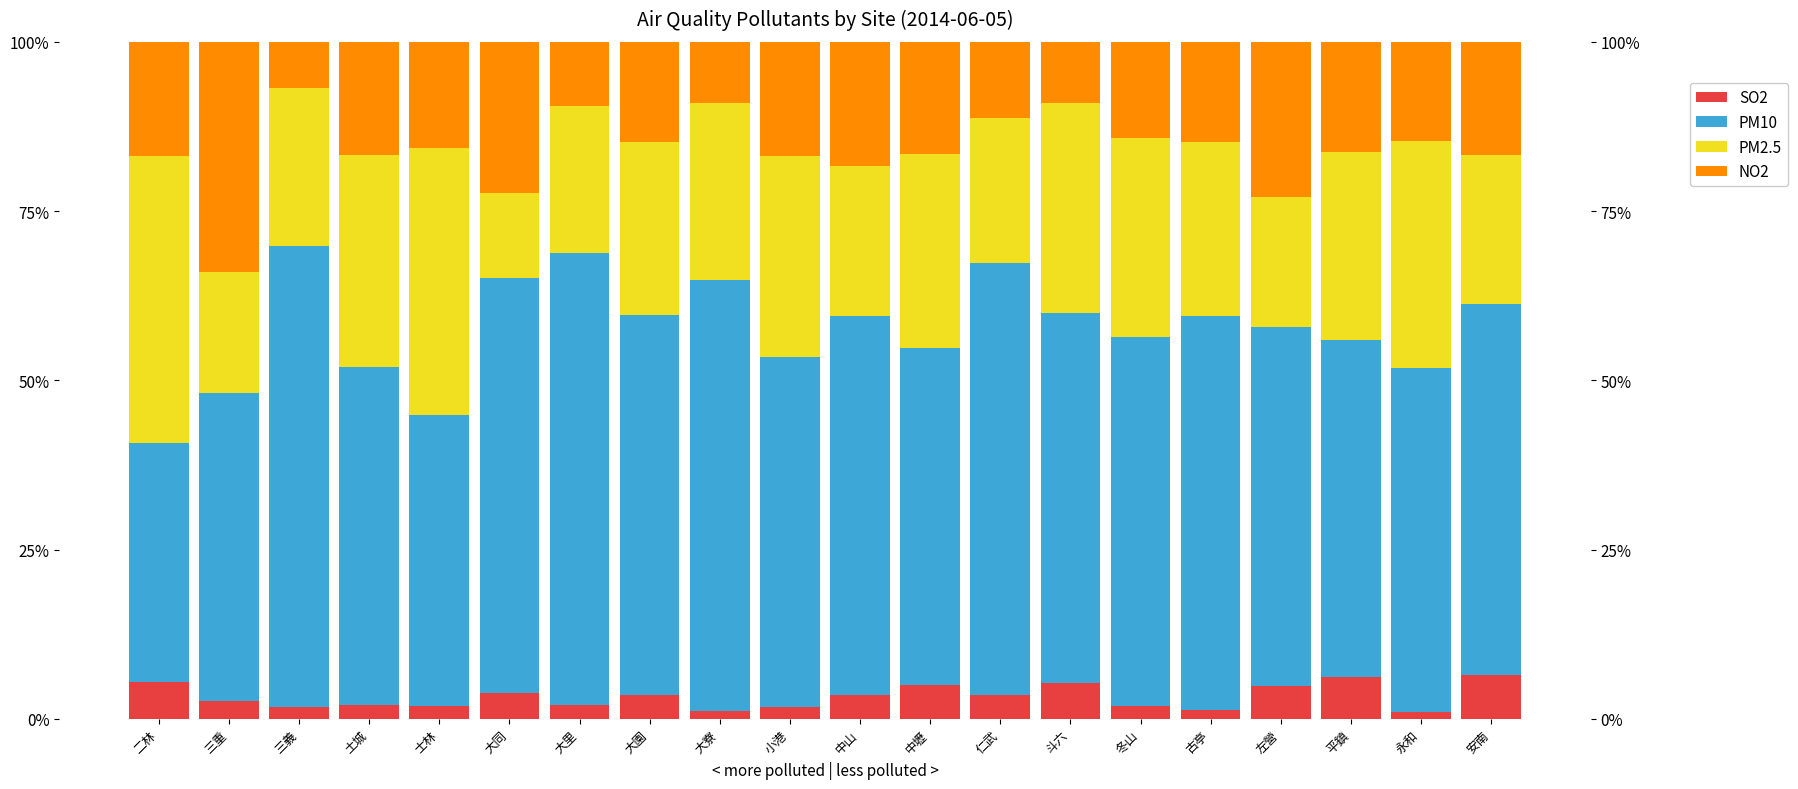

How many distinct data groups are displayed?

4